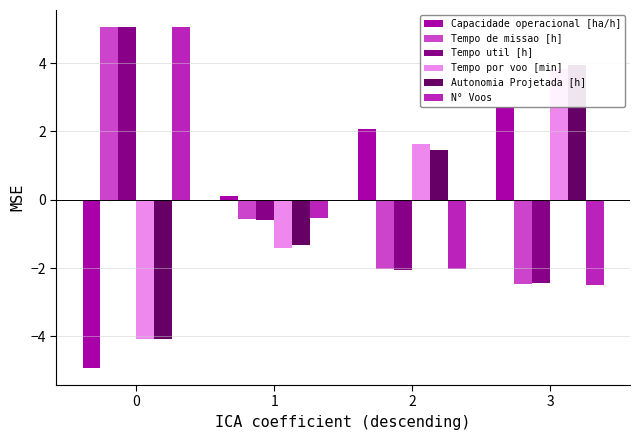

At 1, list the series in order from smallest to largest.

Tempo por voo [min], Autonomia Projetada [h], Tempo util [h], Tempo de missao [h], N° Voos, Capacidade operacional [ha/h]